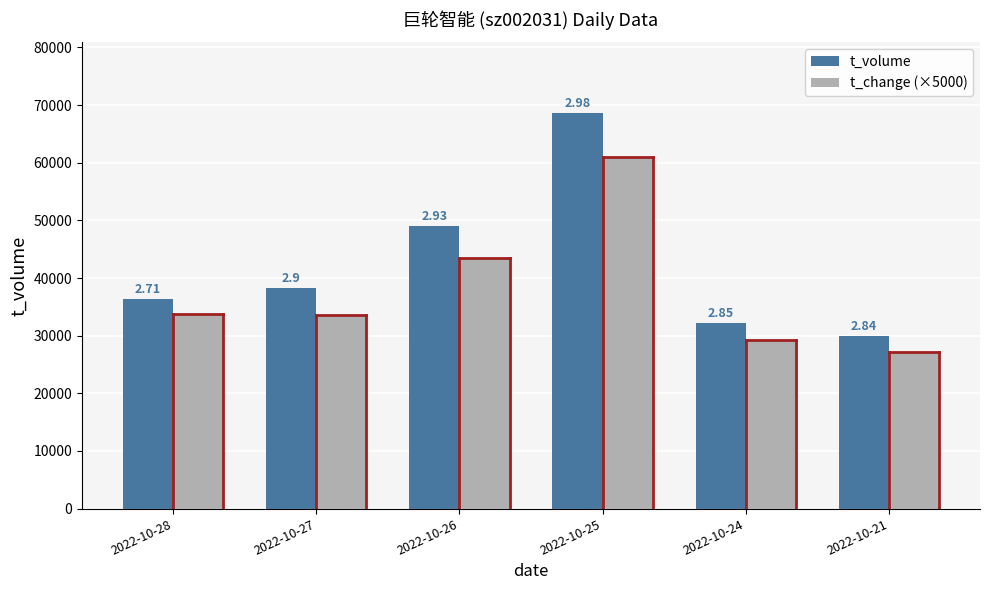

Rank the categories by t_volume value from lowest to highest.

2022-10-21, 2022-10-24, 2022-10-28, 2022-10-27, 2022-10-26, 2022-10-25